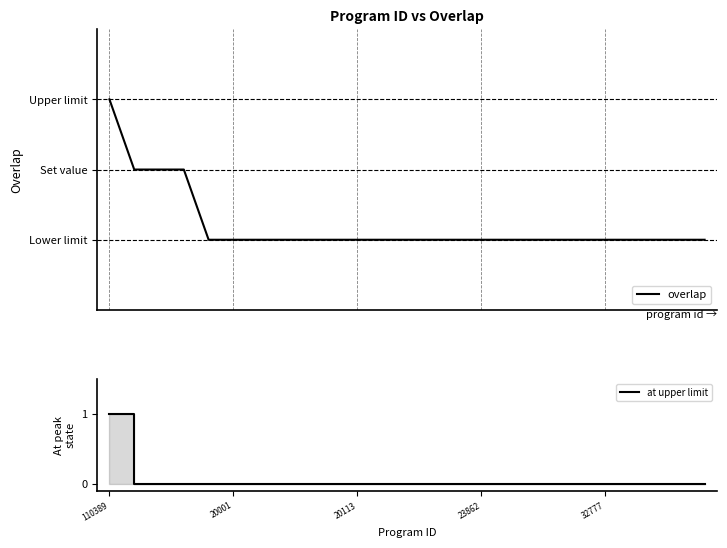

How many lines are shown in the chart?

2